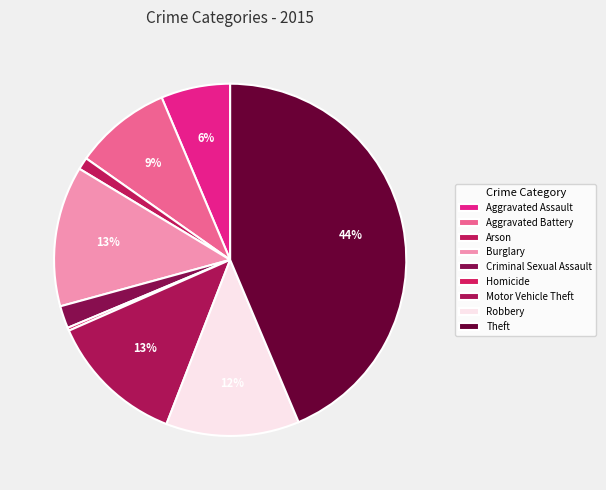

Rank the categories by value from highest to lowest.

Theft, Burglary, Motor Vehicle Theft, Robbery, Aggravated Battery, Aggravated Assault, Criminal Sexual Assault, Arson, Homicide